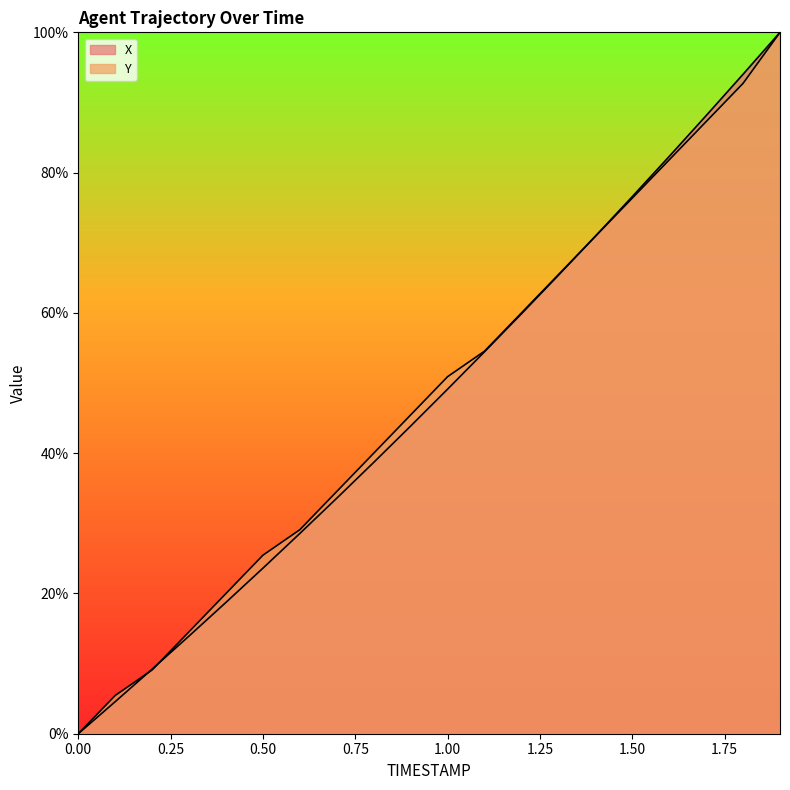

What is the difference between the maximum and minimum values in the Y series?

100.0